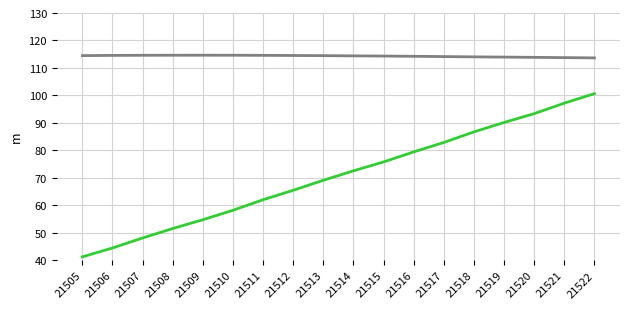

What is the smallest value displayed?

41.2